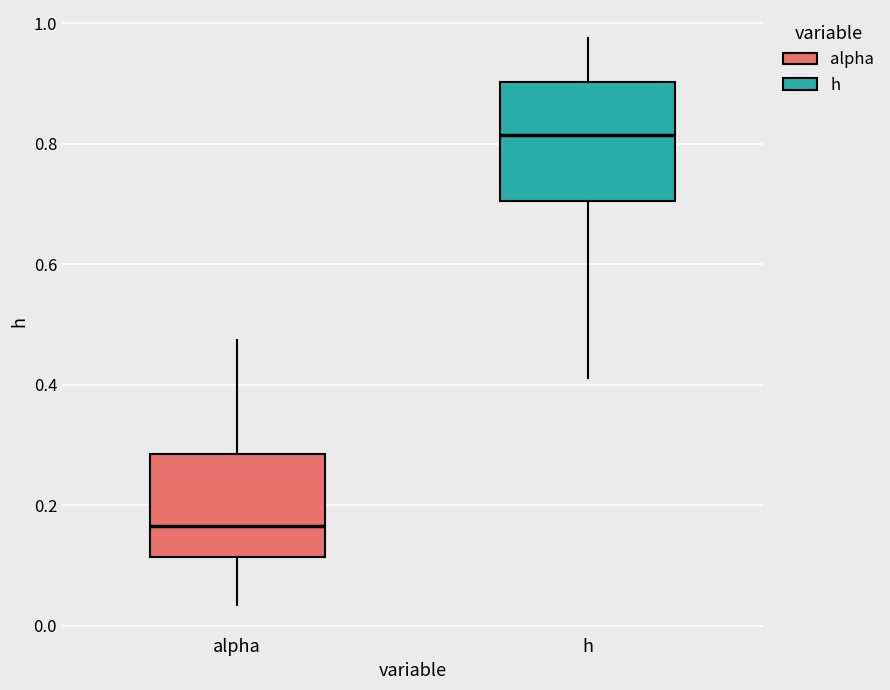

Where is the lower edge of the box for h on the y-axis? The values are not printed on the chart, so give them approximately, as read against the axis.

0.70